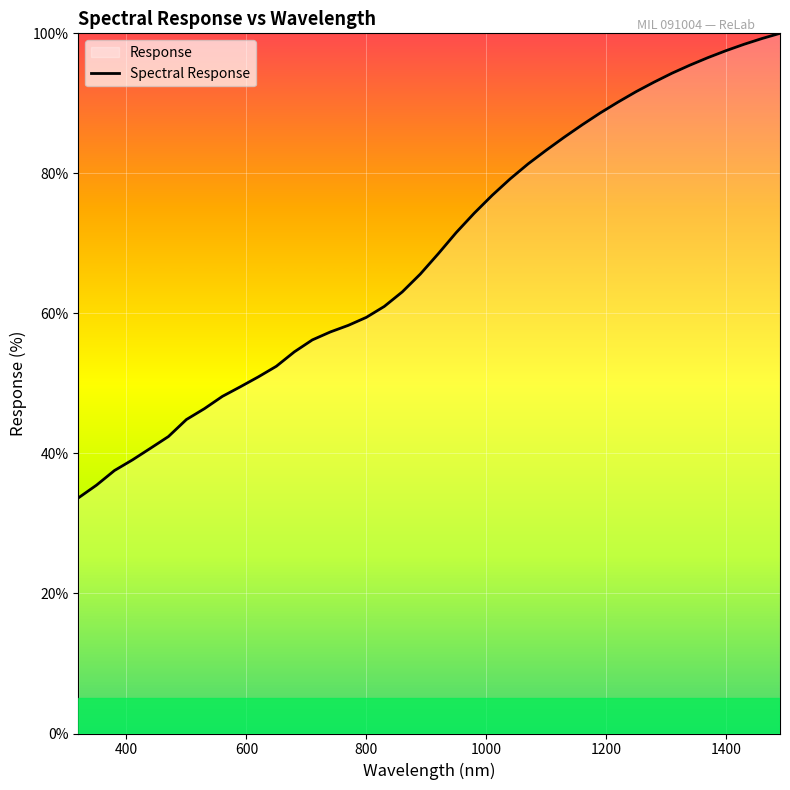

What is the smallest value displayed?

33.7